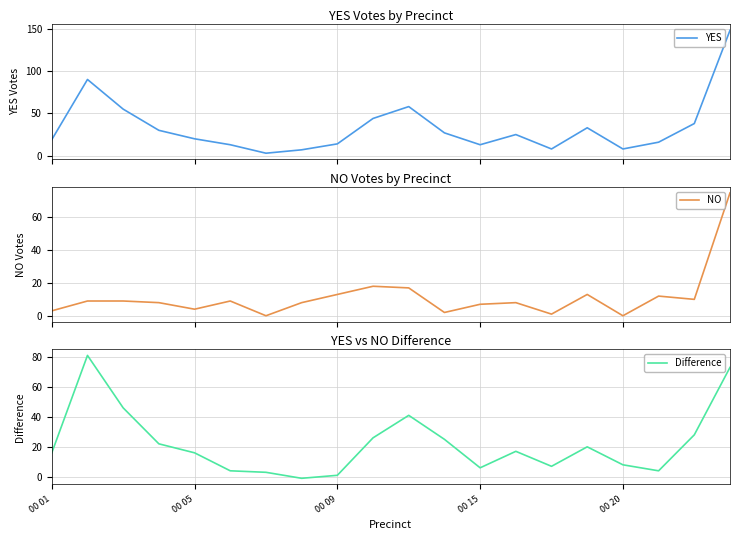

What are all the series names shown in the legend?

YES, NO, Difference